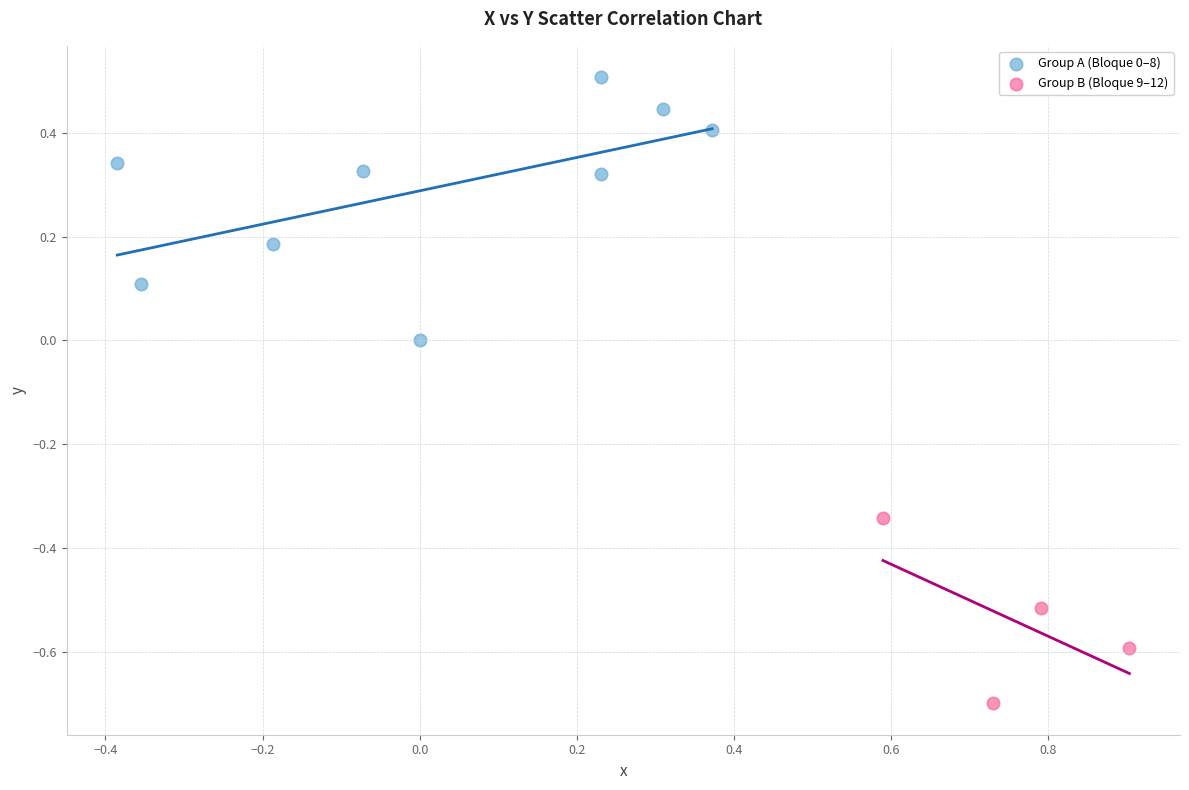

Which series contains the lowest Y value?

Group B (Bloque 9–12)